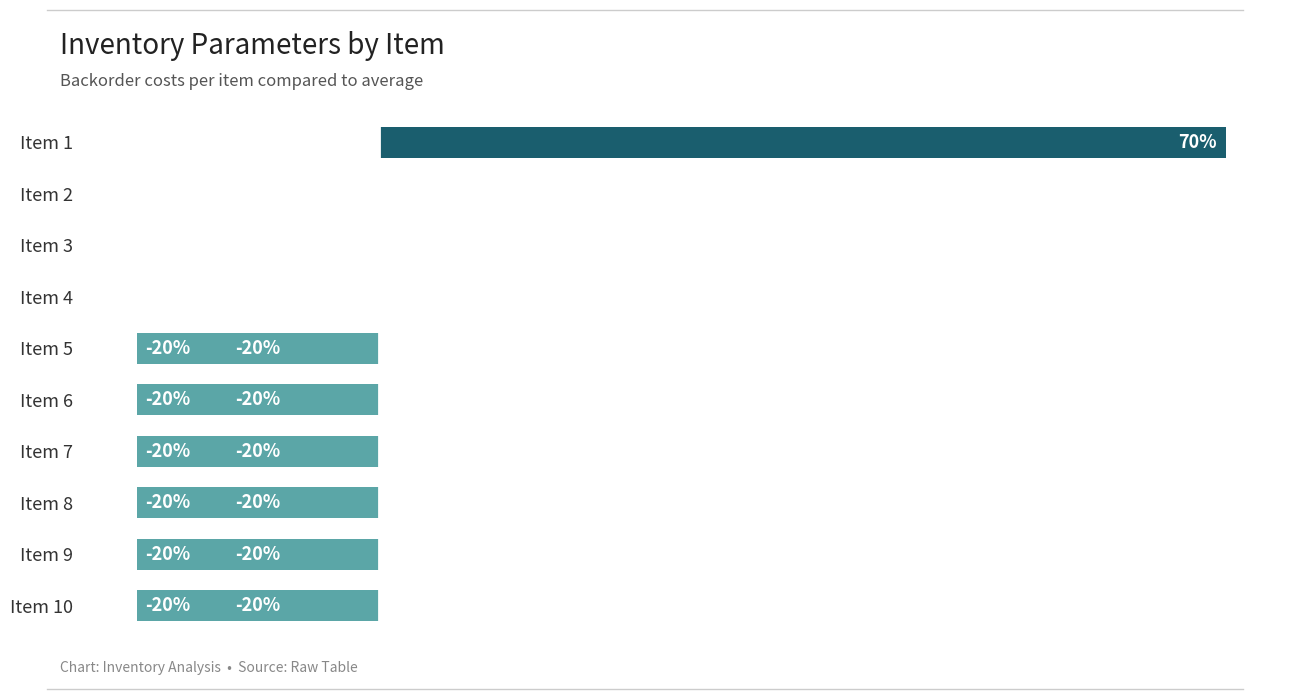

Between Item 2 and Item 10, which is larger?

Item 2